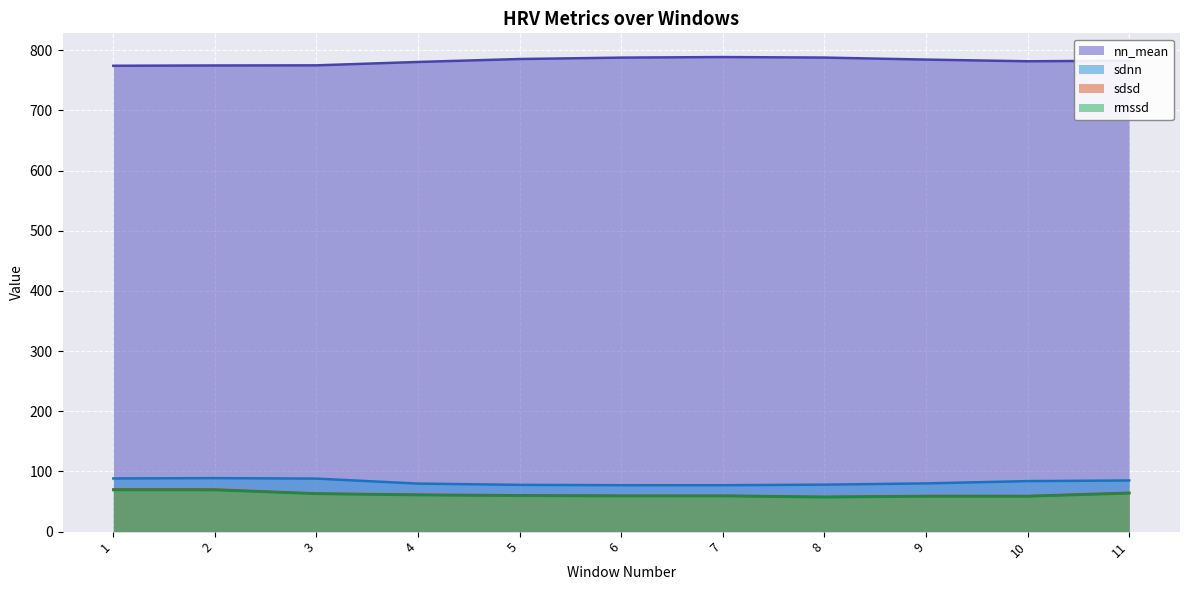

Reading left to right, what are all the values shown in this chart?

nn_mean: 1=774.3	2=774.8	3=775.0	4=780.6	5=785.5	6=787.8	7=788.8	8=787.9	9=784.6	10=781.7	11=782.7
sdnn: 1=88.4	2=88.9	3=88.1	4=79.8	5=77.7	6=77.2	7=77.1	8=78.1	9=80.2	10=83.9	11=85.0
sdsd: 1=70.1	2=70.0	3=63.4	4=61.5	5=60.4	6=59.8	7=59.9	8=57.9	9=59.3	10=59.2	11=64.6
rmssd: 1=69.2	2=69.1	3=62.9	4=60.7	5=59.6	6=59.1	7=59.1	8=57.2	9=58.6	10=58.6	11=63.7